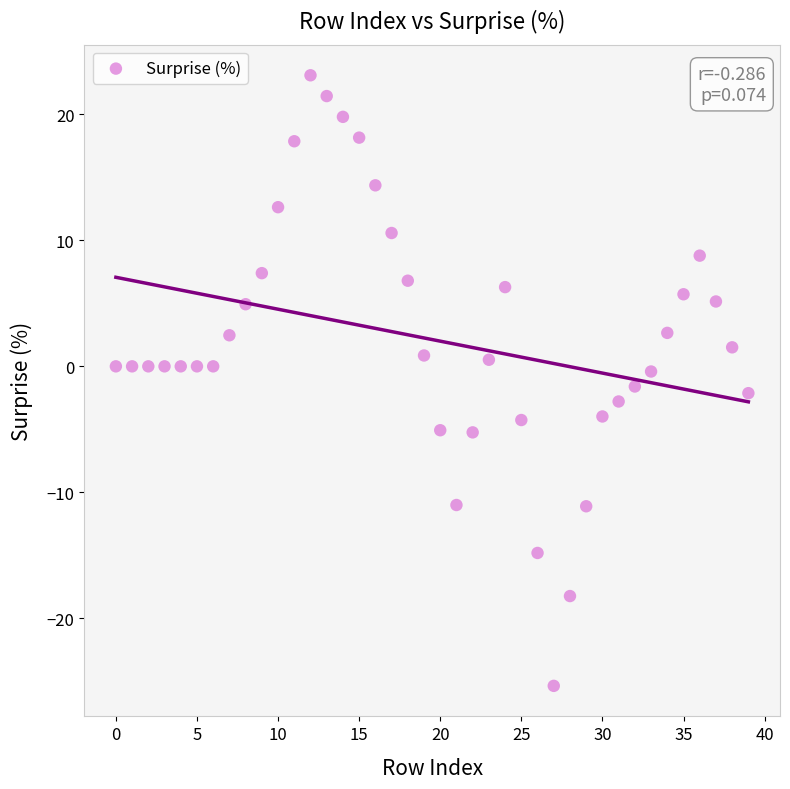

What is the range of Y values (max minus min)?

48.5